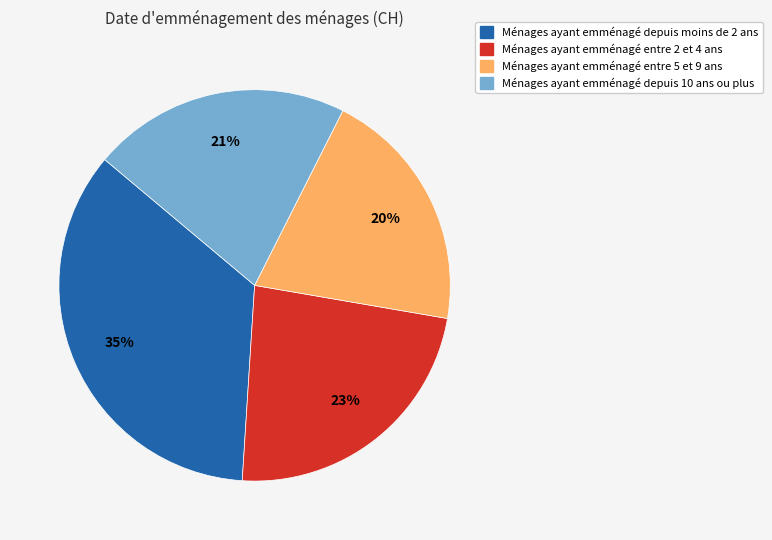

Is there any slice that represents more than half of the pie?

No